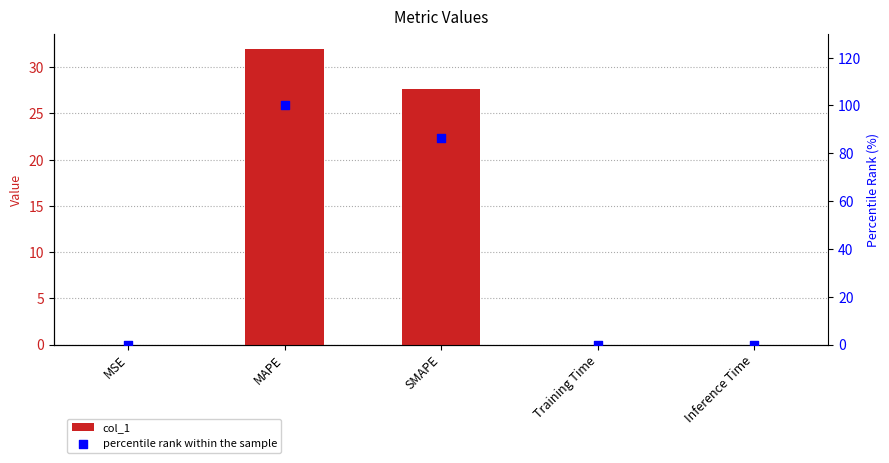

Which series contains the highest Y value?

percentile rank within the sample